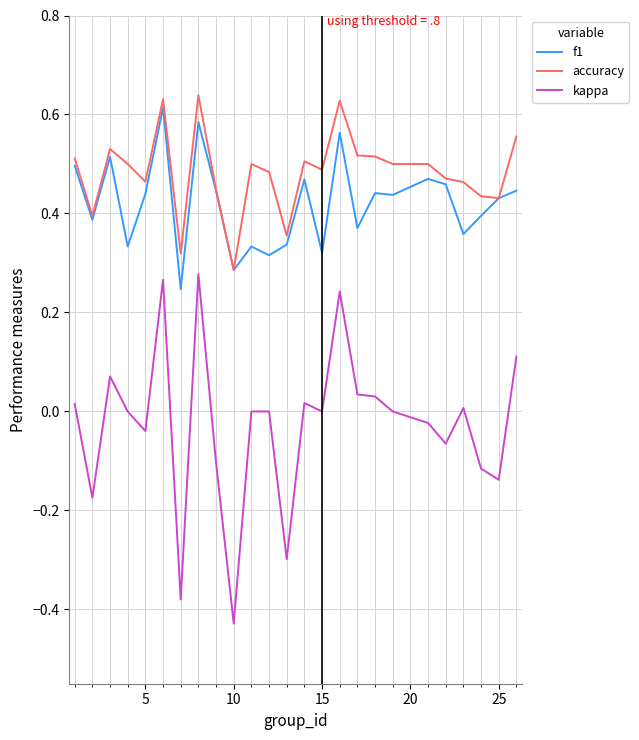

What is the sum of all kappa values?

-0.7